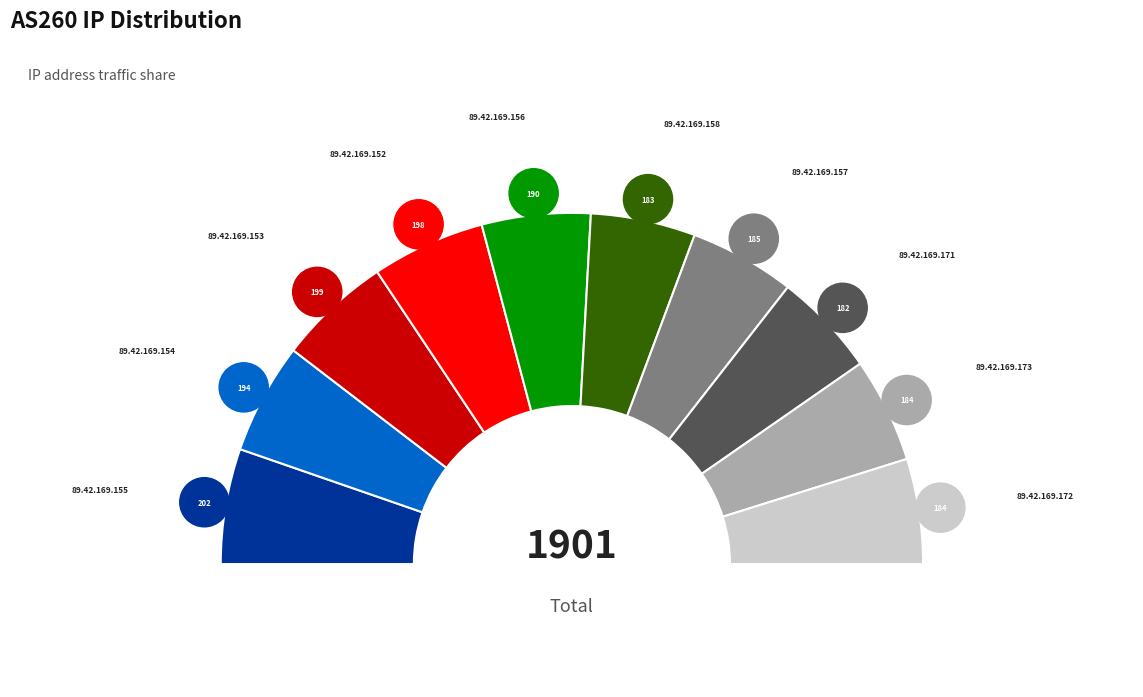

True or false: 89.42.169.157 accounts for 1% of the total.

False